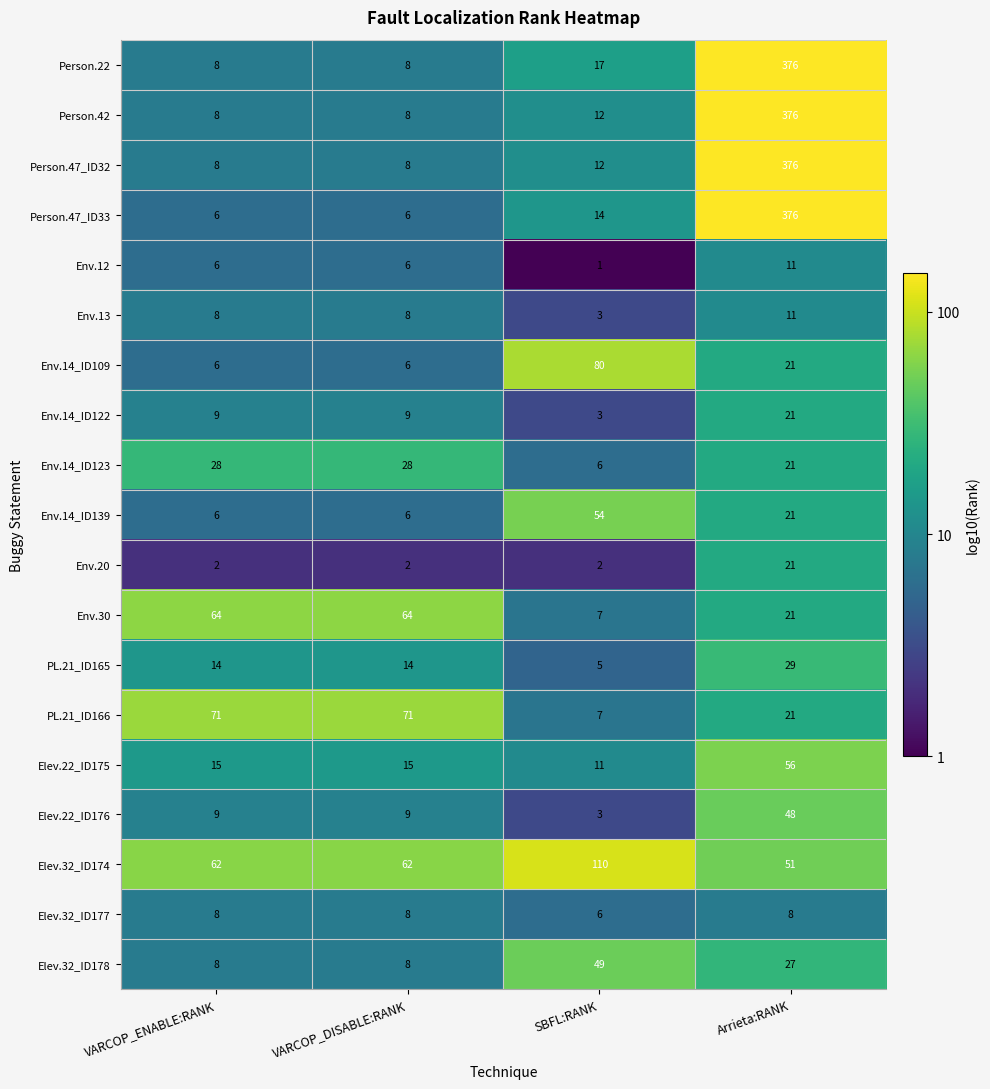

What is the approximate value of Person.47_ID33 at VARCOP_ENABLE:RANK, to the nearest 5?

5